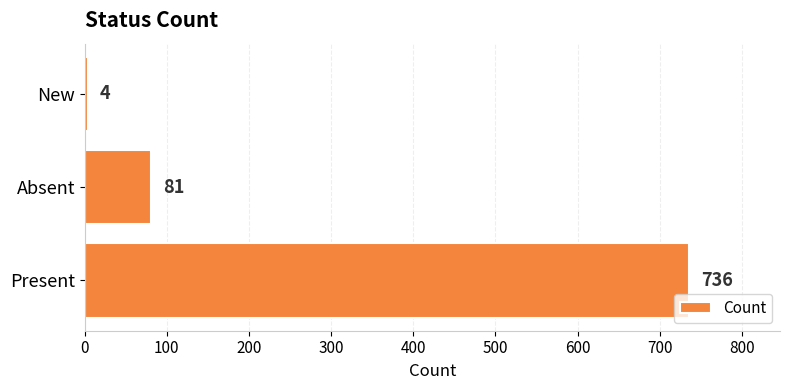

Rank the categories by value from highest to lowest.

Present, Absent, New